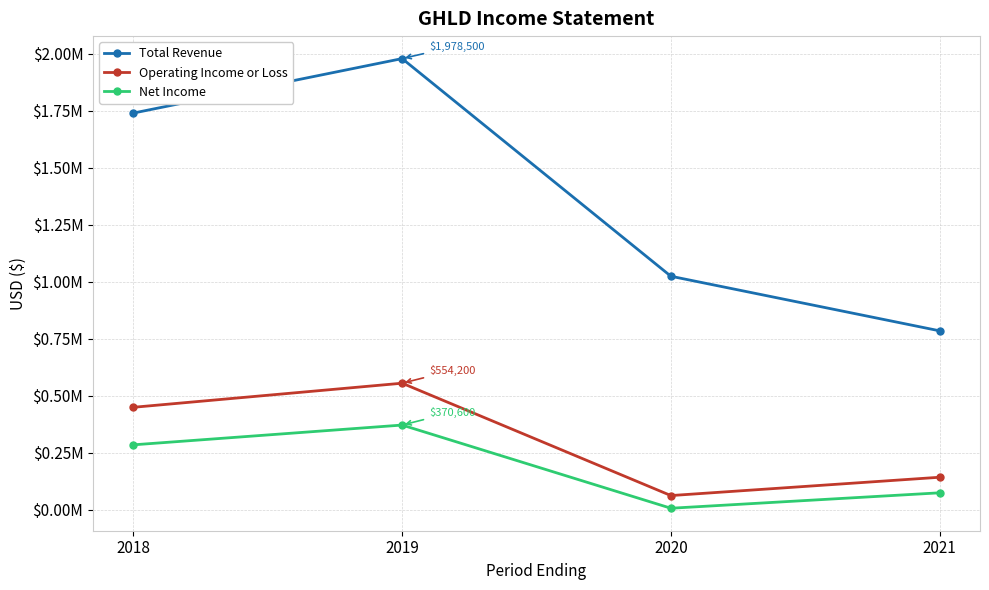

Count the Net Income values in the range 73300 to 370600.

3